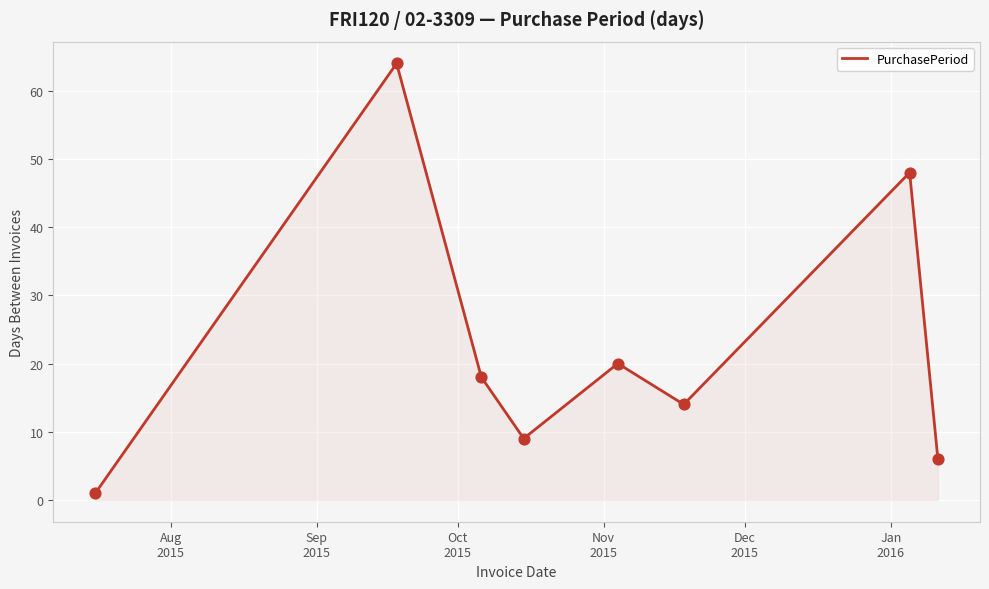

What is the difference between the second highest and minimum values?

47